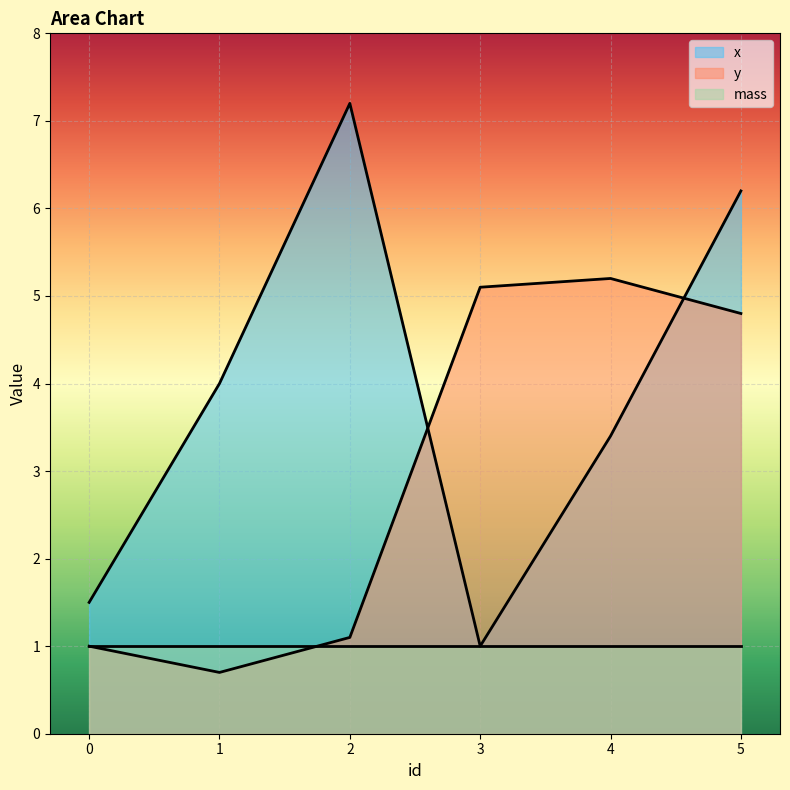

The y series shows 4.8 at 5. True or false?

True